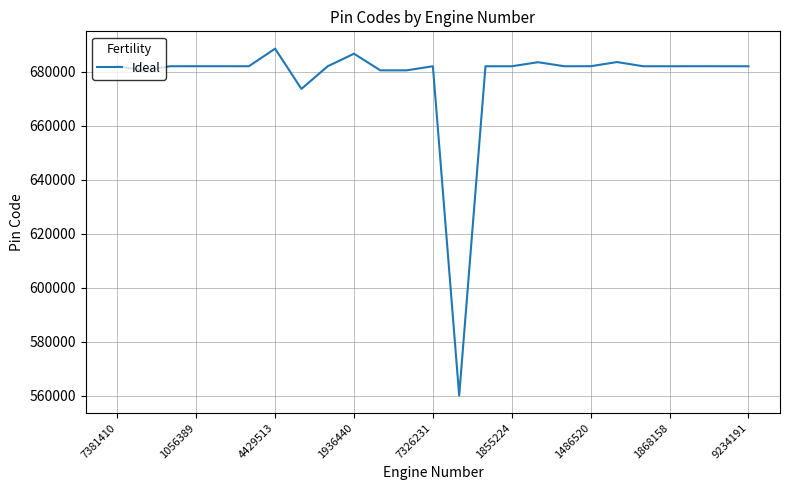

What is the difference between the maximum and minimum values?

128458